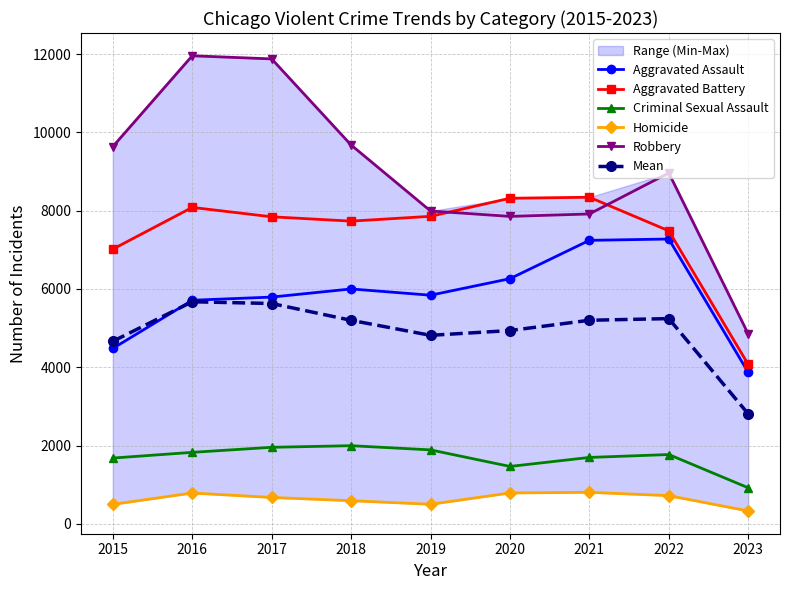

Reading left to right, list all the values displayed in this chart.

Aggravated Assault: 4480.0	5712.0	5793.0	6001.0	5841.0	6263.0	7243.0	7277.0	3868.0
Aggravated Battery: 7018.0	8085.0	7845.0	7734.0	7857.0	8319.0	8345.0	7486.0	4071.0
Criminal Sexual Assault: 1679.0	1825.0	1954.0	1995.0	1888.0	1465.0	1695.0	1769.0	919.0
Homicide: 496.0	786.0	672.0	589.0	498.0	787.0	804.0	718.0	327.0
Robbery: 9638.0	11960.0	11880.0	9680.0	7994.0	7855.0	7917.0	8965.0	4851.0
Mean: 4662.2	5673.6	5628.8	5199.8	4815.6	4937.8	5200.8	5243.0	2807.2